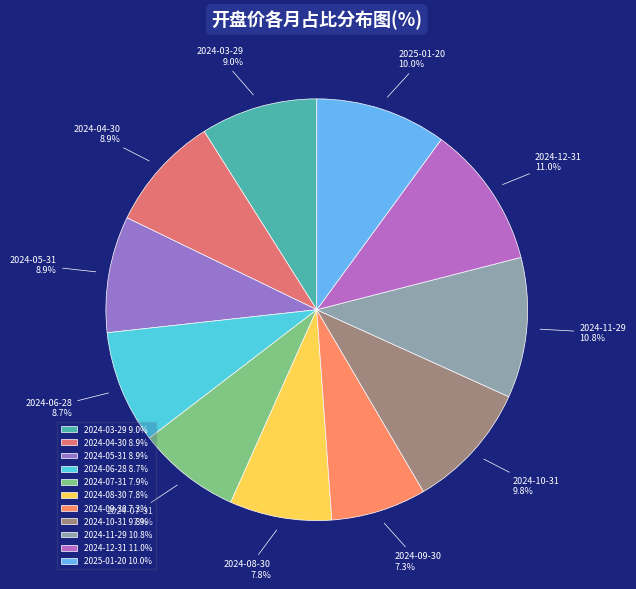

What is the ratio of the value at 2024-10-31 to the value at 2024-09-30?

1.3